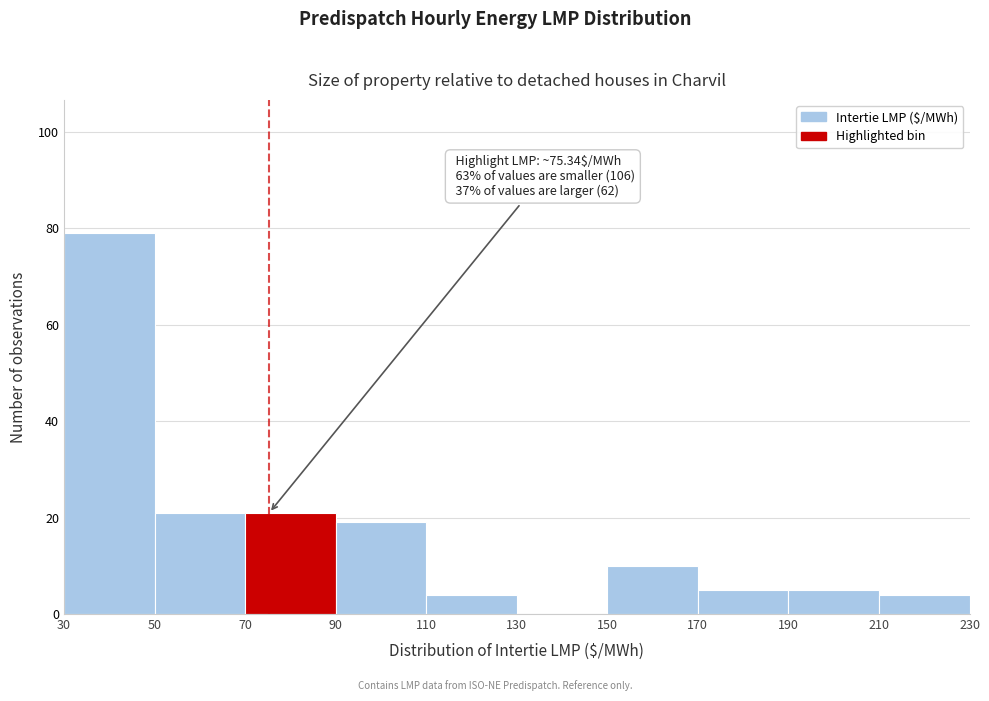

Which range on the x-axis has the tallest bar?

30 to 50